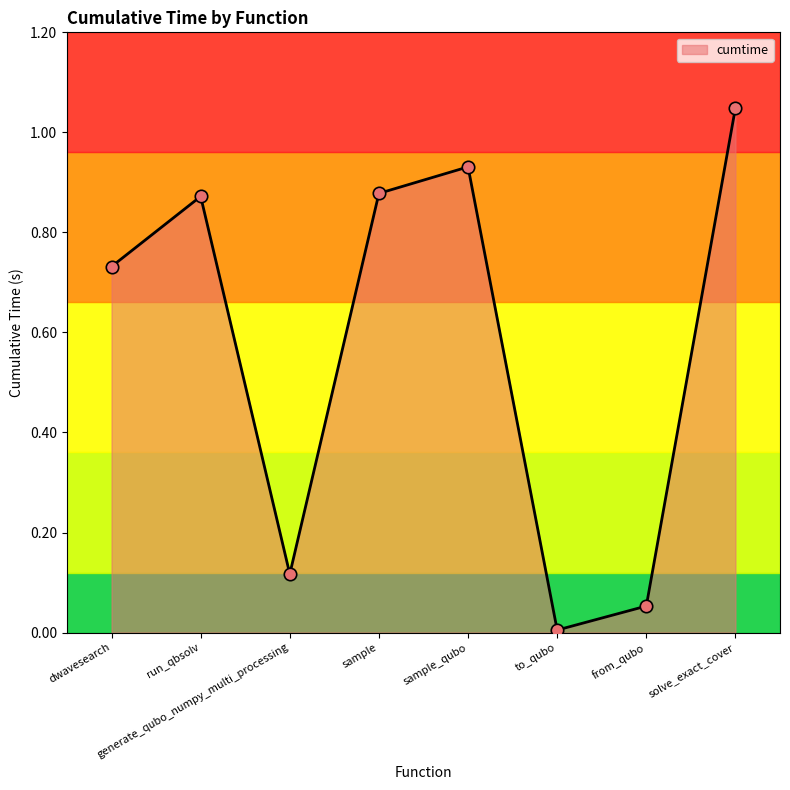

What is the change in value from sample_qubo to from_qubo?

-0.9